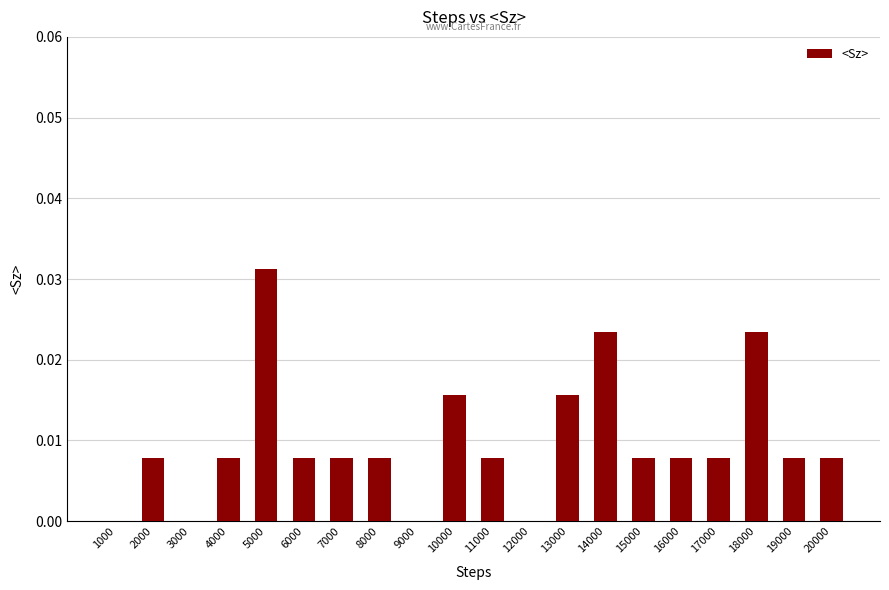

Does the chart contain stacked bars?

No